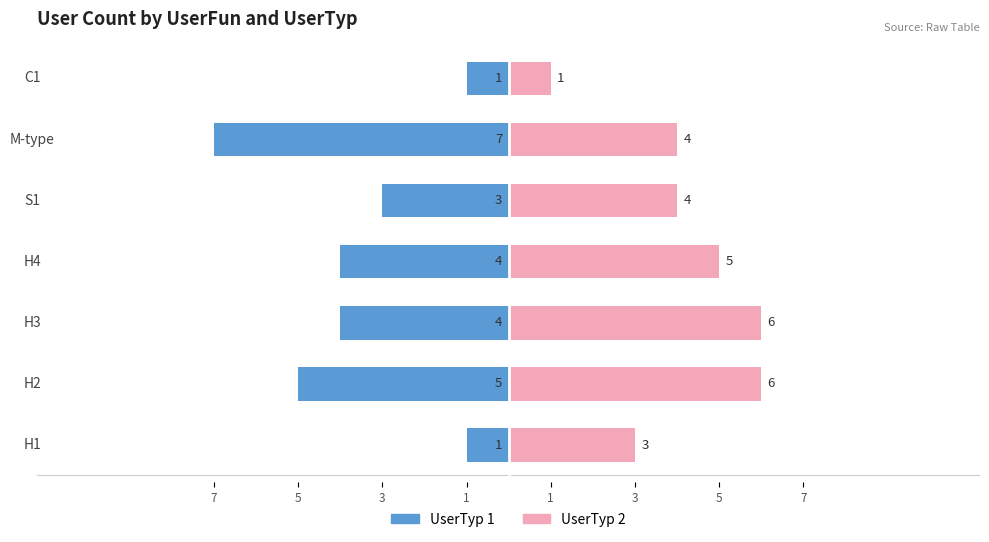

Count the UserTyp 2 values in the range 3 to 6.

6